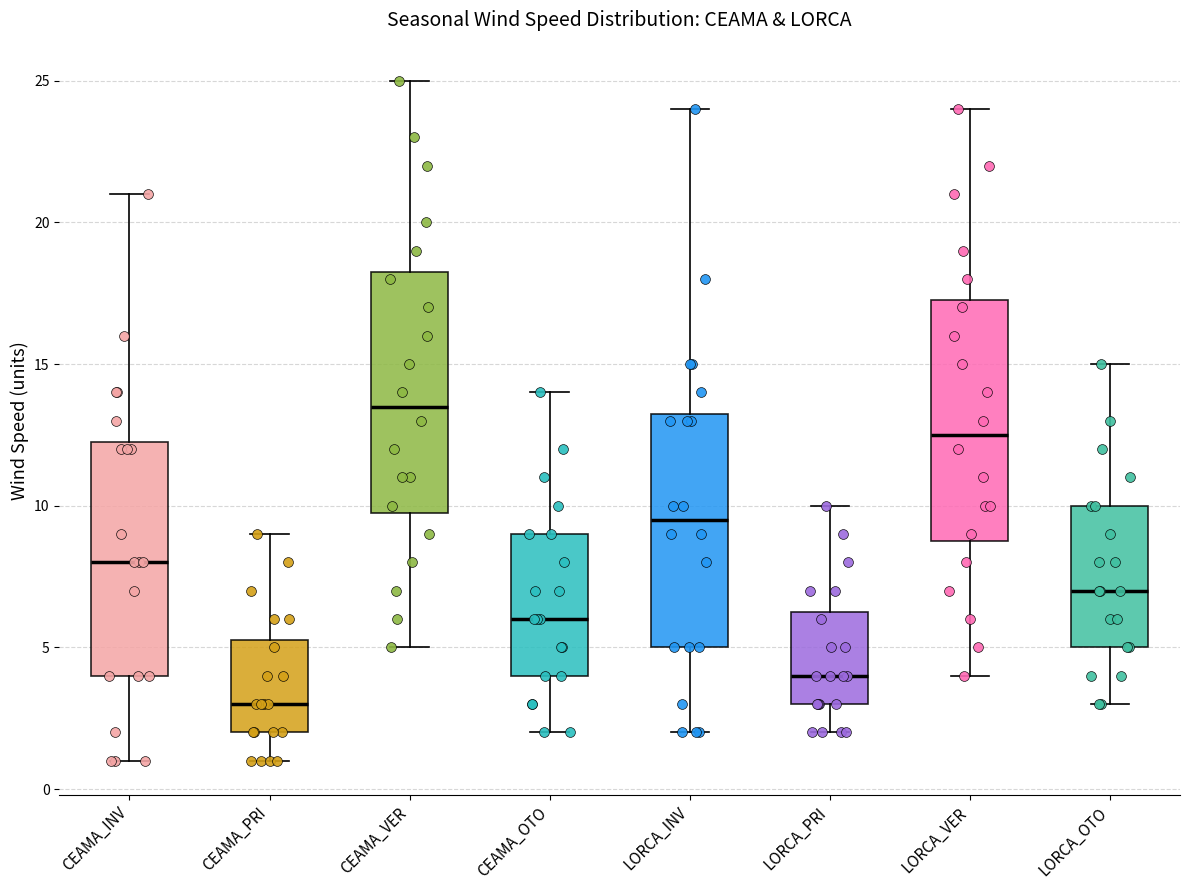

Where does the lower whisker of the box for LORCA_OTO end on the y-axis? The values are not printed on the chart, so give them approximately, as read against the axis.

3.0